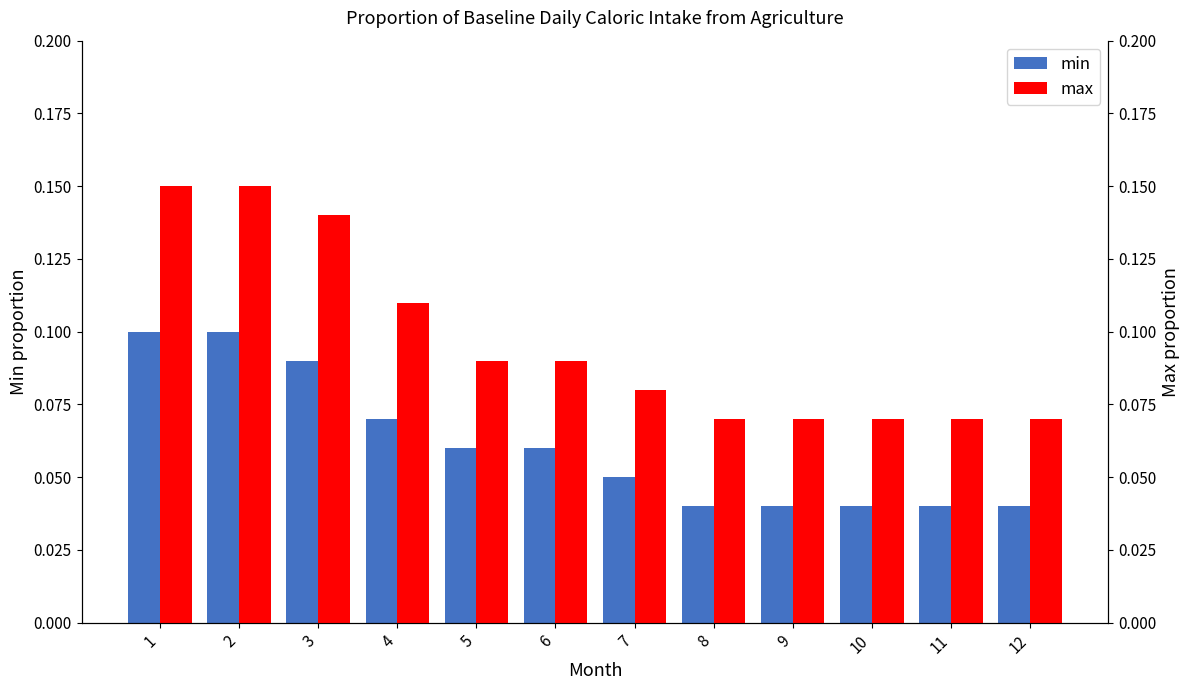

What value does the min series have at 2?

0.1